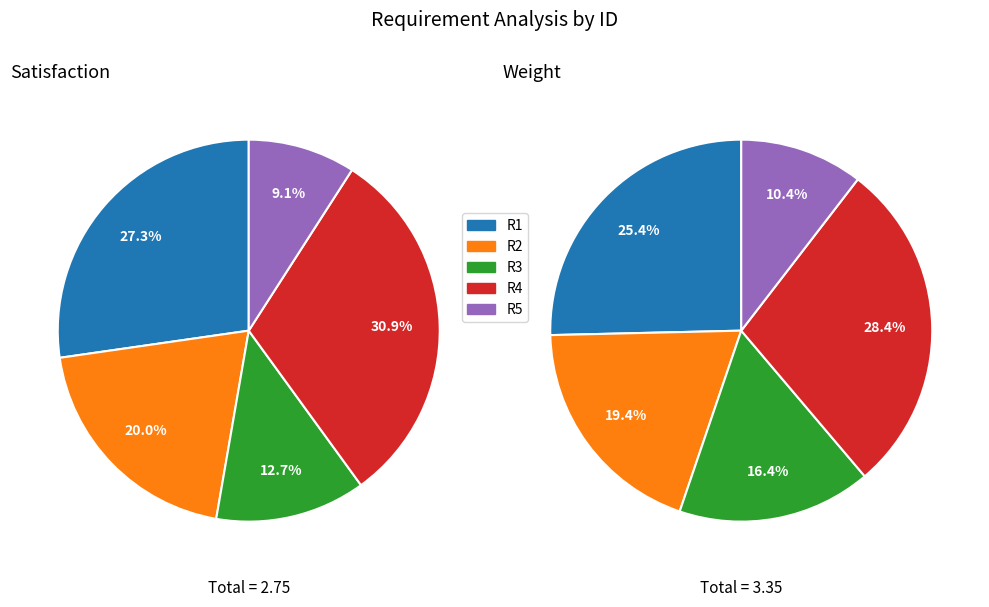

Rank the series by their average value, from lowest to highest.

values_satisfaction, values_weight